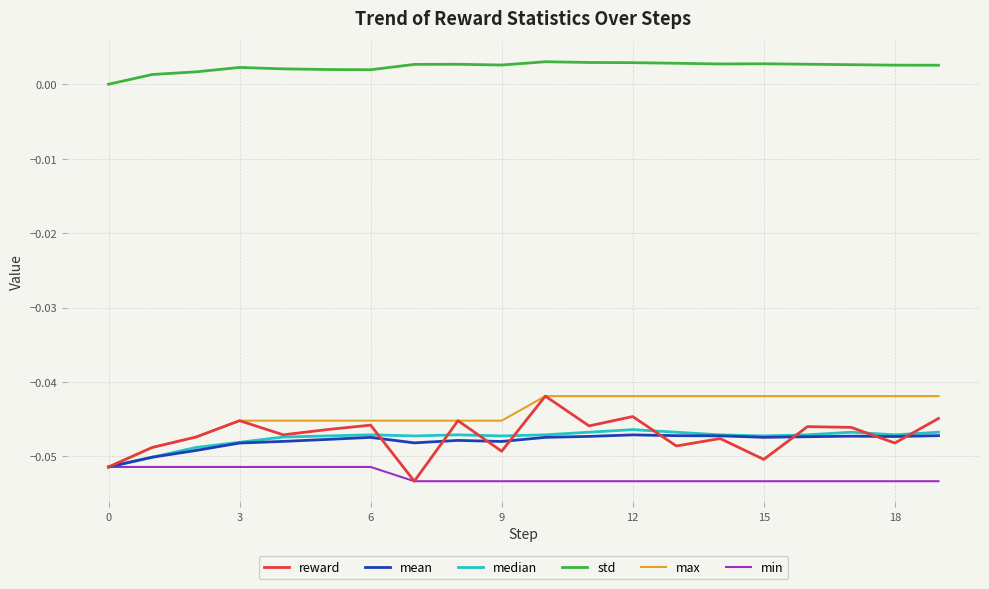

True or false: std and max intersect in this chart.

False